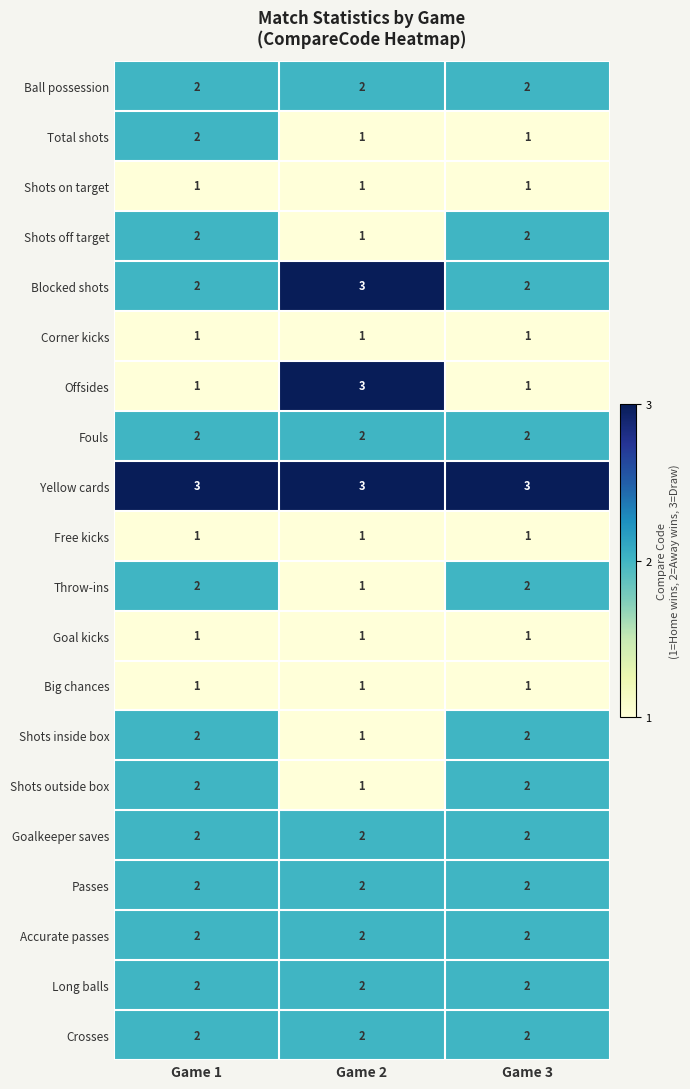

What is the sum of all Accurate passes values?

6